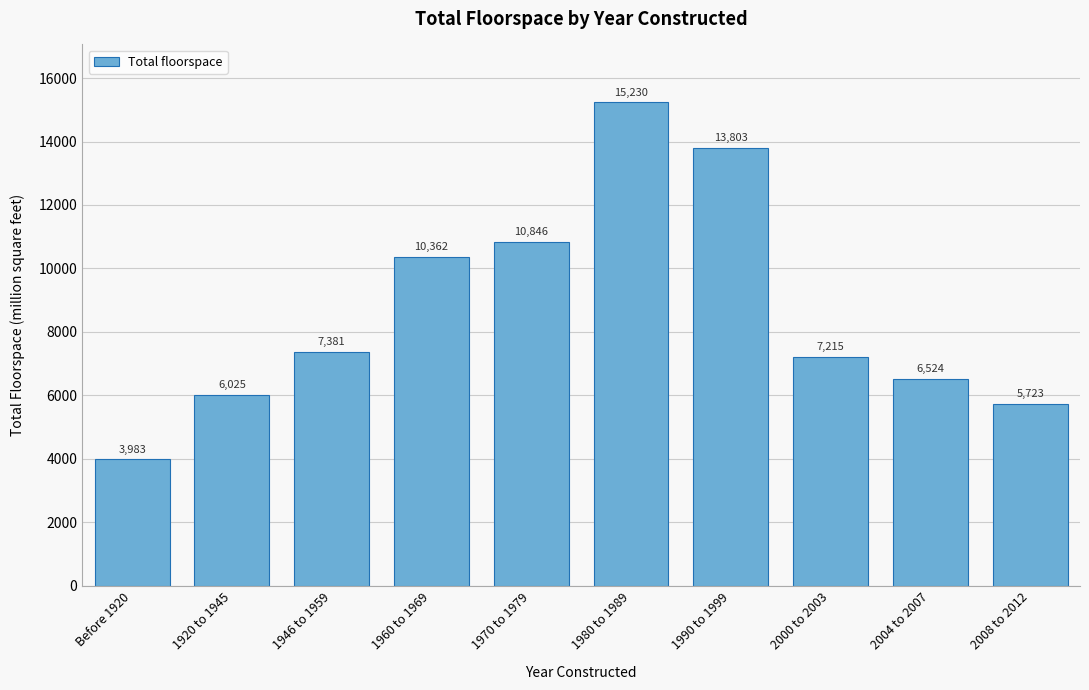

Reading left to right, list all the values displayed in this chart.

3983	6025	7381	10362	10846	15230	13803	7215	6524	5723